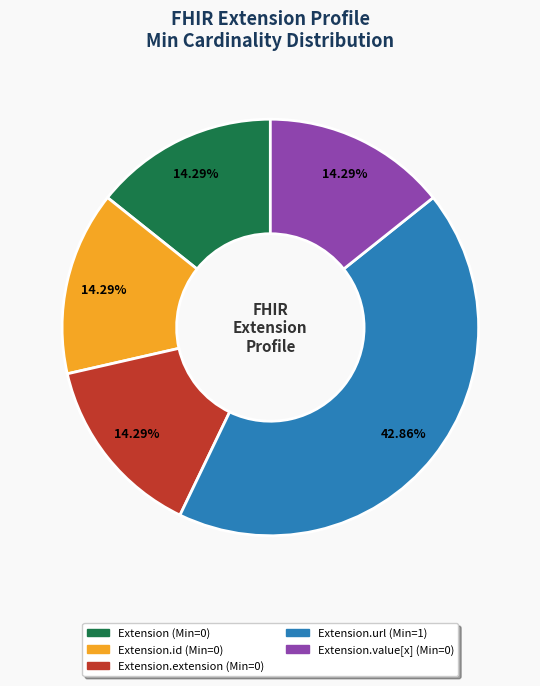

Is there any slice that represents more than half of the pie?

No